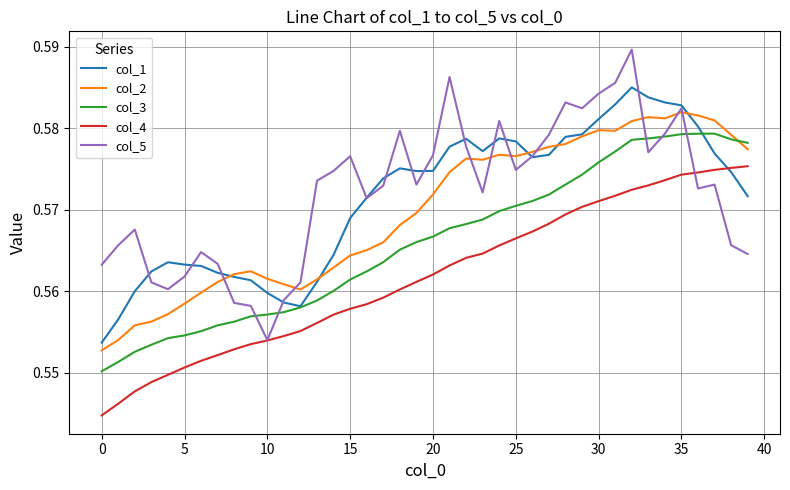

Which series ends up on top after the final intersection of col_1 and col_3?

col_3